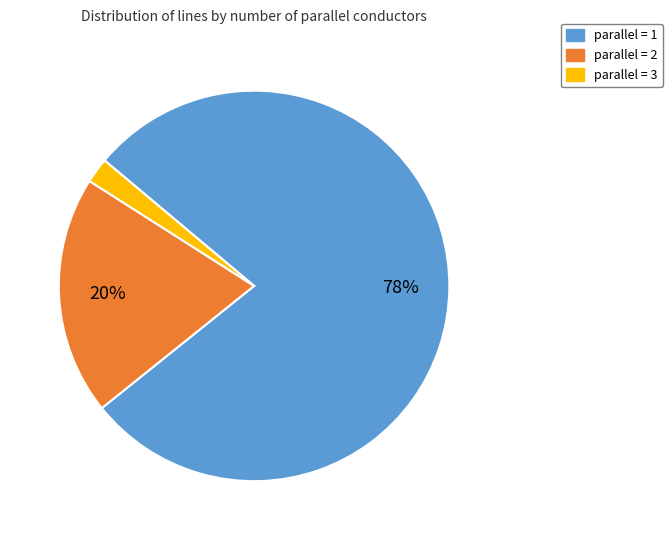

To the nearest percent, what is the difference between the parallel = 3 and parallel = 1 slice percentages?

76%